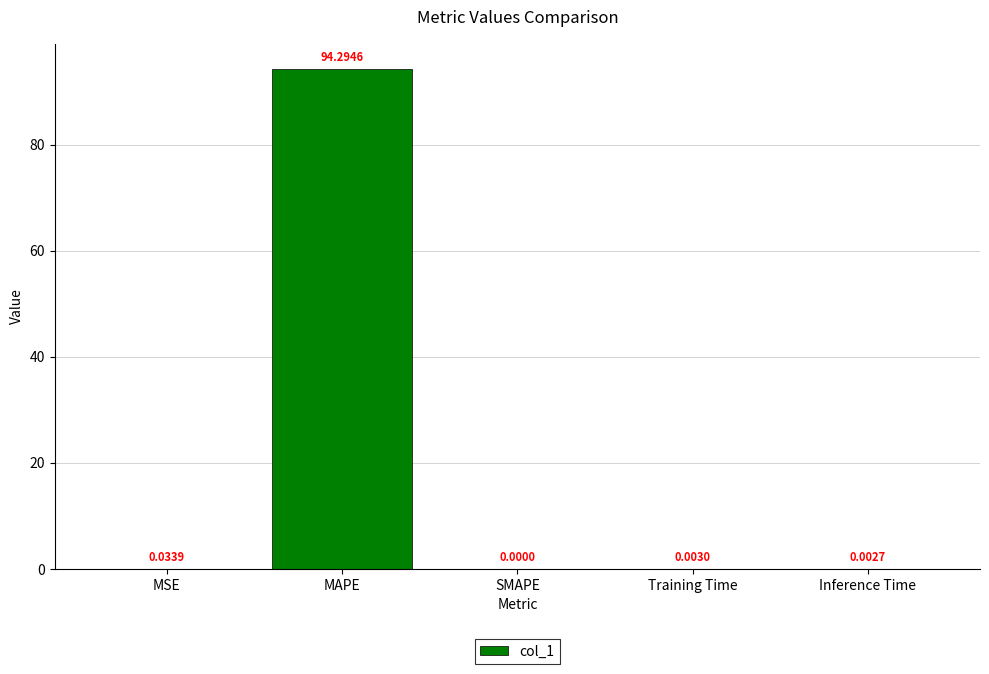

Which has a higher value, MAPE or Training Time?

MAPE